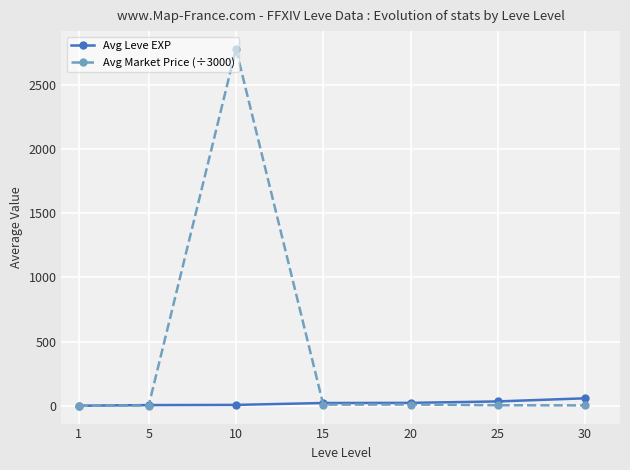

What are all the series names shown in the legend?

Avg Leve EXP, Avg Market Price (÷3000)